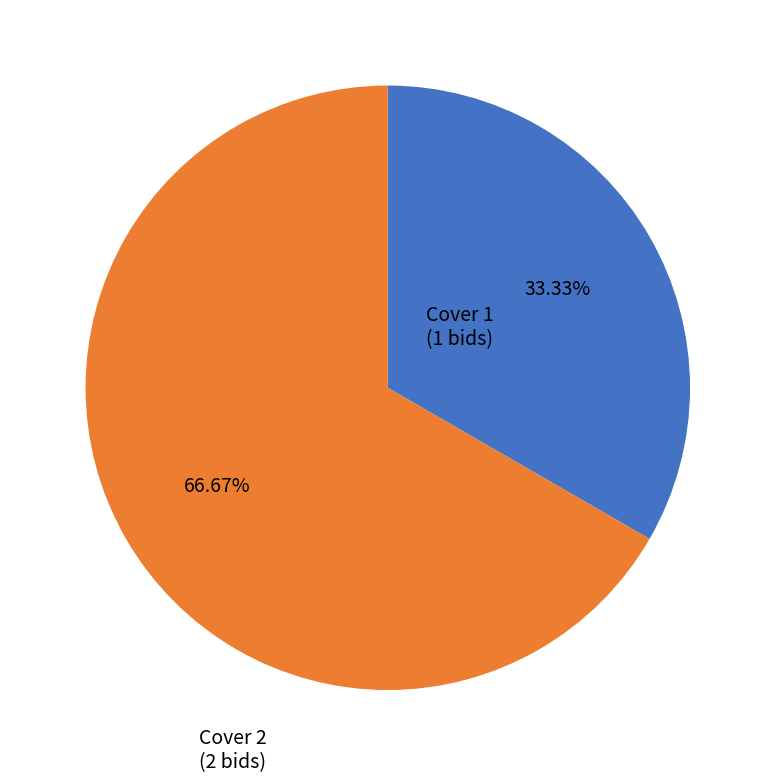

Is Cover 2 the majority of the pie?

Yes